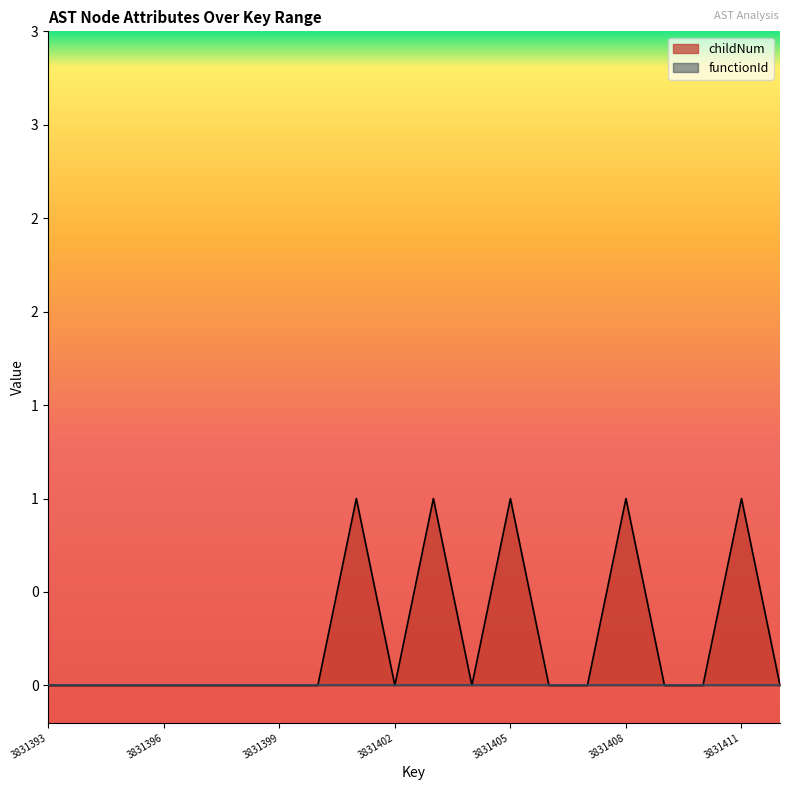

The chart shows a value of 0 at 3831410. True or false?

True